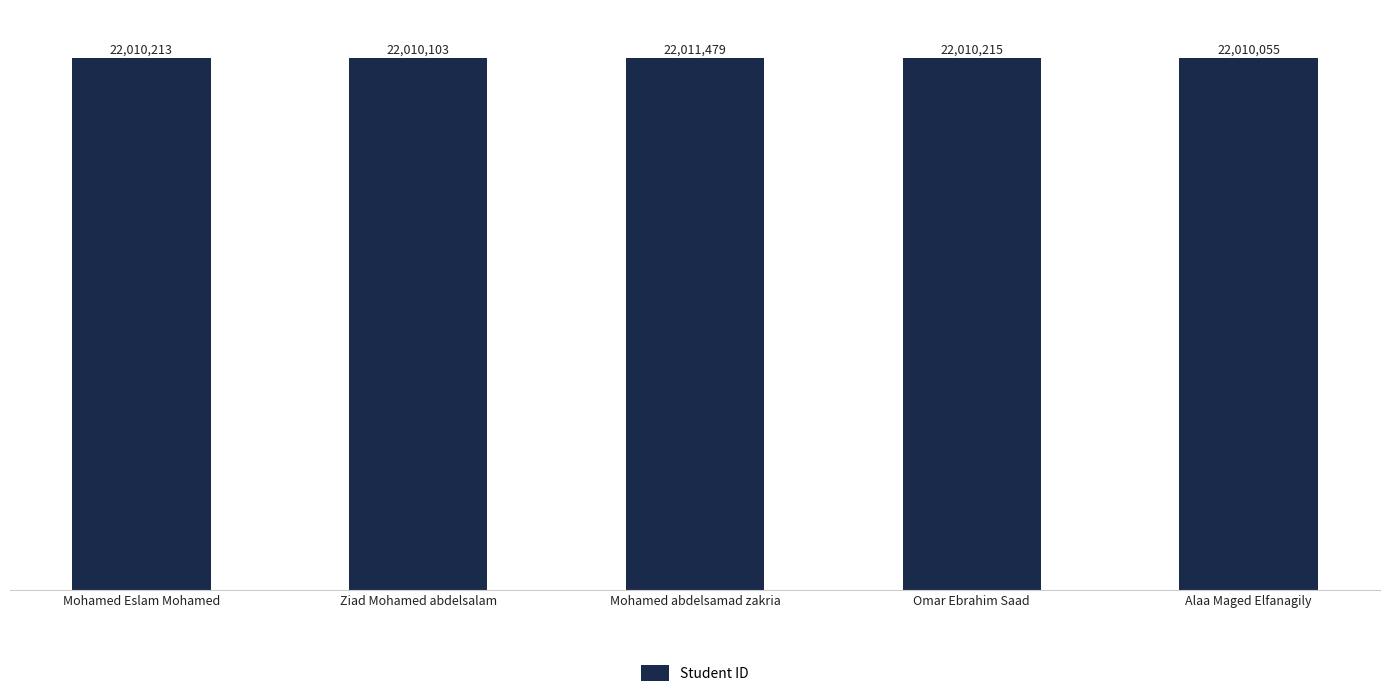

Are the bars horizontal?

No